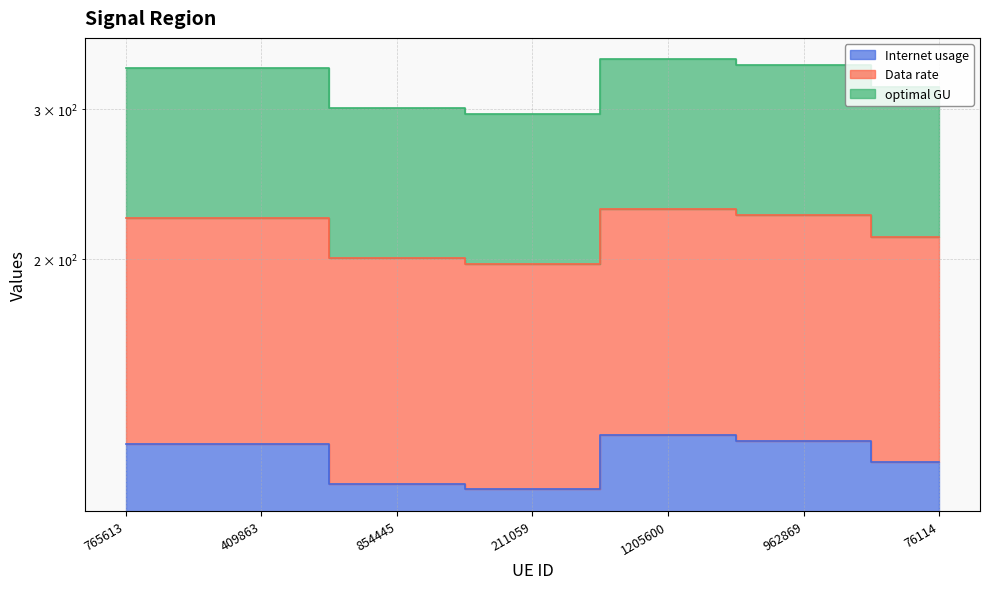

What is the maximum value shown in the chart?

343.0